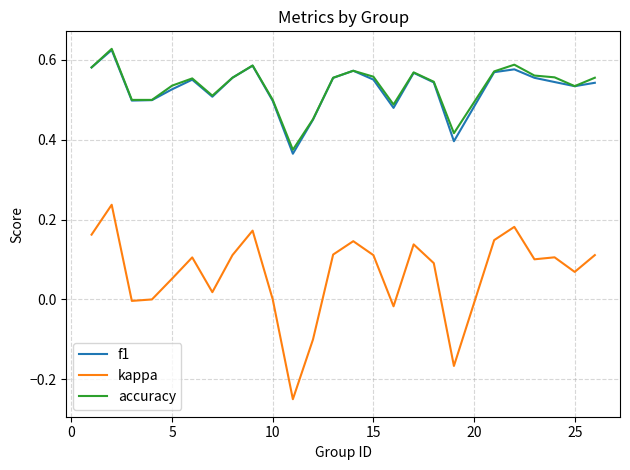

True or false: accuracy and kappa intersect in this chart.

False